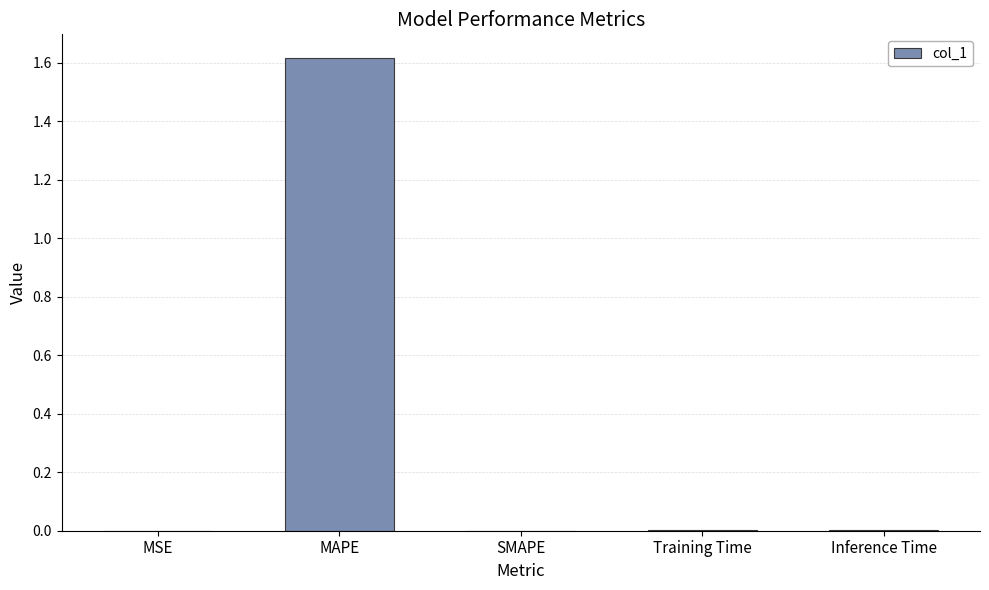

The value at SMAPE is 0.0. True or false?

True